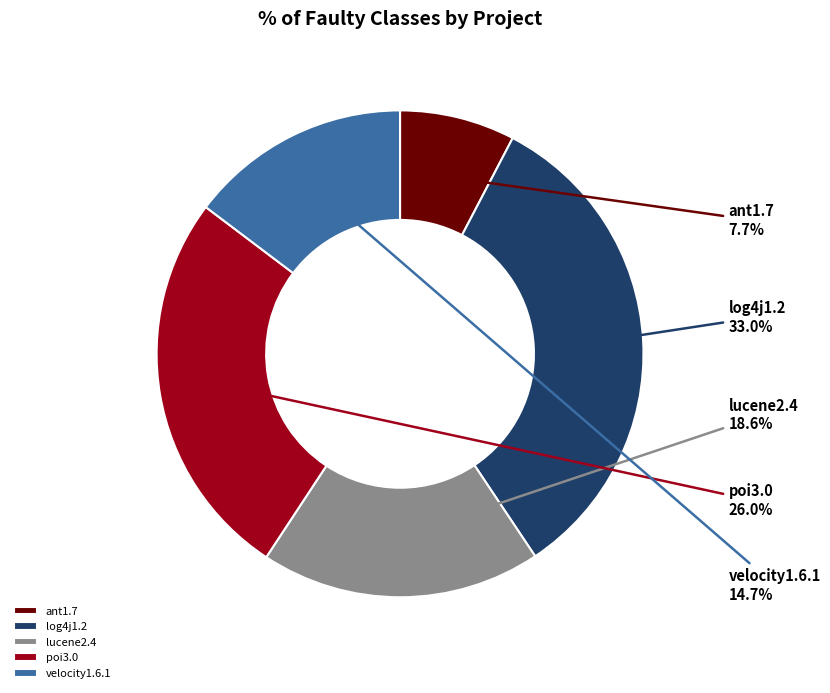

Which category has the smallest portion of the pie?

ant1.7